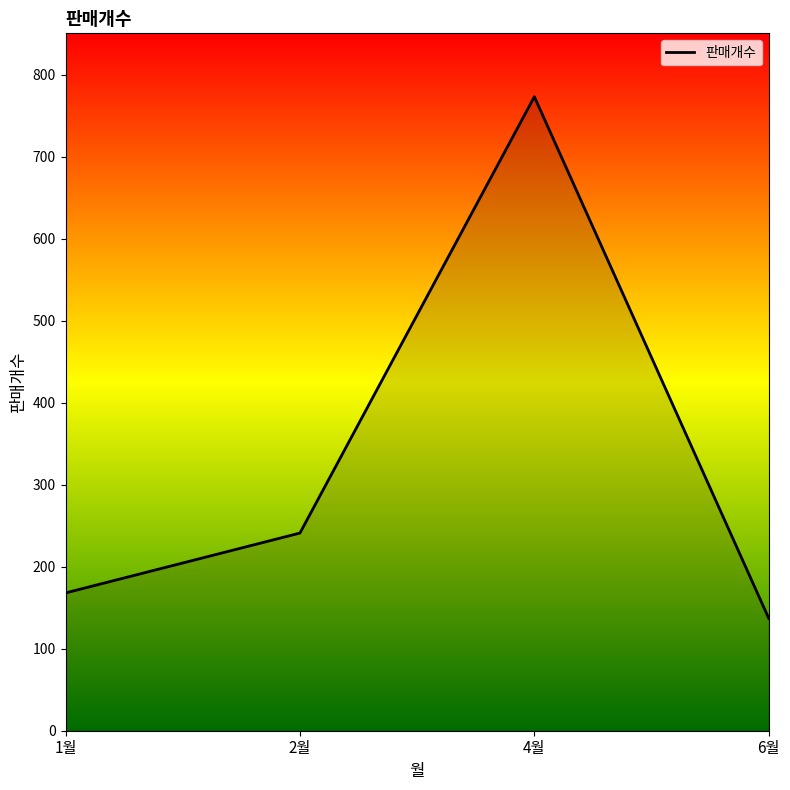

Read the value at 4월, to the nearest 50.

750